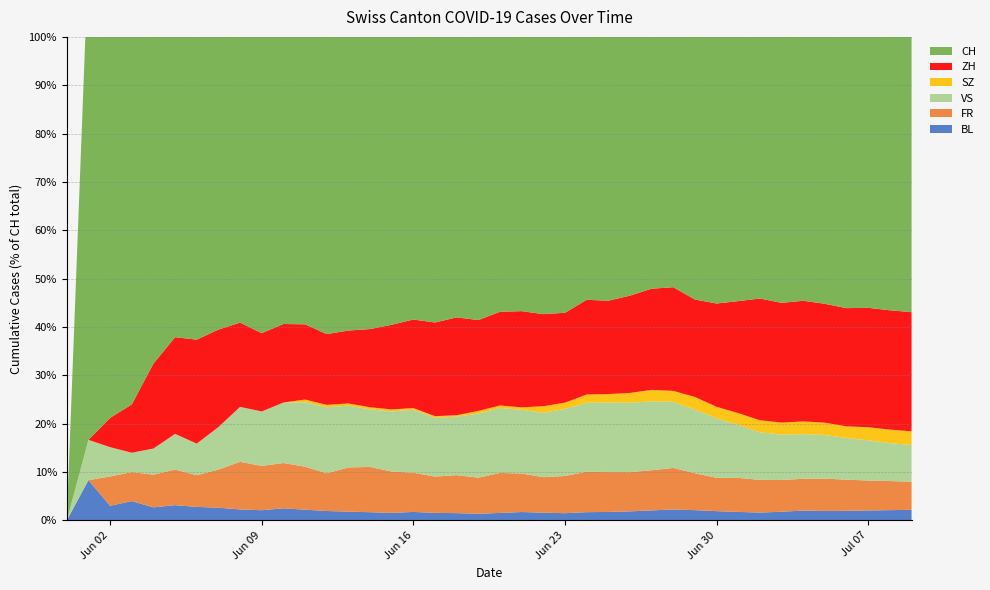

Reading right to left, extract all data points from this chart.

BL: 2020-07-09=38	2020-07-08=35	2020-07-07=32	2020-07-06=29	2020-07-05=27	2020-07-04=27	2020-07-03=23	2020-07-02=19	2020-07-01=18	2020-06-30=17	2020-06-29=17	2020-06-28=16	2020-06-27=14	2020-06-26=12	2020-06-25=10	2020-06-24=9	2020-06-23=7	2020-06-22=7	2020-06-21=7	2020-06-20=6	2020-06-19=5	2020-06-18=5	2020-06-17=5	2020-06-16=5	2020-06-15=4	2020-06-14=4	2020-06-13=4	2020-06-12=4	2020-06-11=4	2020-06-10=4	2020-06-09=3	2020-06-08=3	2020-06-07=3	2020-06-06=3	2020-06-05=3	2020-06-04=2	2020-06-03=2	2020-06-02=1	2020-06-01=1	2020-05-31=0
FR: 2020-07-09=100	2020-07-08=99	2020-07-07=96	2020-07-06=94	2020-07-05=92	2020-07-04=87	2020-07-03=84	2020-07-02=79	2020-07-01=72	2020-06-30=61	2020-06-29=61	2020-06-28=61	2020-06-27=56	2020-06-26=52	2020-06-25=47	2020-06-24=44	2020-06-23=36	2020-06-22=32	2020-06-21=32	2020-06-20=32	2020-06-19=27	2020-06-18=26	2020-06-17=24	2020-06-16=23	2020-06-15=22	2020-06-14=22	2020-06-13=20	2020-06-12=16	2020-06-11=16	2020-06-10=15	2020-06-09=13	2020-06-08=13	2020-06-07=9	2020-06-06=7	2020-06-05=7	2020-06-04=5	2020-06-03=3	2020-06-02=2	2020-06-01=0	2020-05-31=0
VS: 2020-07-09=131	2020-07-08=129	2020-07-07=129	2020-07-06=126	2020-07-05=124	2020-07-04=122	2020-07-03=120	2020-07-02=115	2020-07-01=112	2020-06-30=109	2020-06-29=105	2020-06-28=97	2020-06-27=96	2020-06-26=92	2020-06-25=82	2020-06-24=75	2020-06-23=65	2020-06-22=58	2020-06-21=53	2020-06-20=52	2020-06-19=48	2020-06-18=40	2020-06-17=39	2020-06-16=37	2020-06-15=32	2020-06-14=28	2020-06-13=28	2020-06-12=28	2020-06-11=24	2020-06-10=20	2020-06-09=16	2020-06-08=15	2020-06-07=10	2020-06-06=7	2020-06-05=7	2020-06-04=4	2020-06-03=2	2020-06-02=2	2020-06-01=1	2020-05-31=0
SZ: 2020-07-09=49	2020-07-08=46	2020-07-07=42	2020-07-06=35	2020-07-05=35	2020-07-04=35	2020-07-03=32	2020-07-02=29	2020-07-01=25	2020-06-30=21	2020-06-29=21	2020-06-28=16	2020-06-27=16	2020-06-26=13	2020-06-25=10	2020-06-24=9	2020-06-23=6	2020-06-22=6	2020-06-21=2	2020-06-20=2	2020-06-19=2	2020-06-18=1	2020-06-17=1	2020-06-16=1	2020-06-15=1	2020-06-14=1	2020-06-13=1	2020-06-12=1	2020-06-11=1	2020-06-10=0	2020-06-09=0	2020-06-08=0	2020-06-07=0	2020-06-06=0	2020-06-05=0	2020-06-04=0	2020-06-03=0	2020-06-02=0	2020-06-01=0	2020-05-31=0
ZH: 2020-07-09=425	2020-07-08=406	2020-07-07=383	2020-07-06=357	2020-07-05=338	2020-07-04=330	2020-07-03=317	2020-07-02=294	2020-07-01=237	2020-06-30=189	2020-06-29=161	2020-06-28=152	2020-06-27=141	2020-06-26=129	2020-06-25=110	2020-06-24=103	2020-06-23=87	2020-06-22=83	2020-06-21=80	2020-06-20=75	2020-06-19=68	2020-06-18=67	2020-06-17=62	2020-06-16=52	2020-06-15=45	2020-06-14=38	2020-06-13=33	2020-06-12=30	2020-06-11=28	2020-06-10=26	2020-06-09=23	2020-06-08=23	2020-06-07=23	2020-06-06=23	2020-06-05=19	2020-06-04=13	2020-06-03=5	2020-06-02=2	2020-06-01=0	2020-05-31=0
CH: 2020-07-09=1725	2020-07-08=1645	2020-07-07=1551	2020-07-06=1460	2020-07-05=1375	2020-07-04=1323	2020-07-03=1280	2020-07-02=1168	2020-07-01=1023	2020-06-30=885	2020-06-29=799	2020-06-28=709	2020-06-27=674	2020-06-26=641	2020-06-25=570	2020-06-24=526	2020-06-23=468	2020-06-22=436	2020-06-21=402	2020-06-20=387	2020-06-19=362	2020-06-18=331	2020-06-17=320	2020-06-16=284	2020-06-15=257	2020-06-14=235	2020-06-13=219	2020-06-12=205	2020-06-11=180	2020-06-10=160	2020-06-09=142	2020-06-08=132	2020-06-07=114	2020-06-06=107	2020-06-05=95	2020-06-04=74	2020-06-03=50	2020-06-02=33	2020-06-01=12	2020-05-31=0